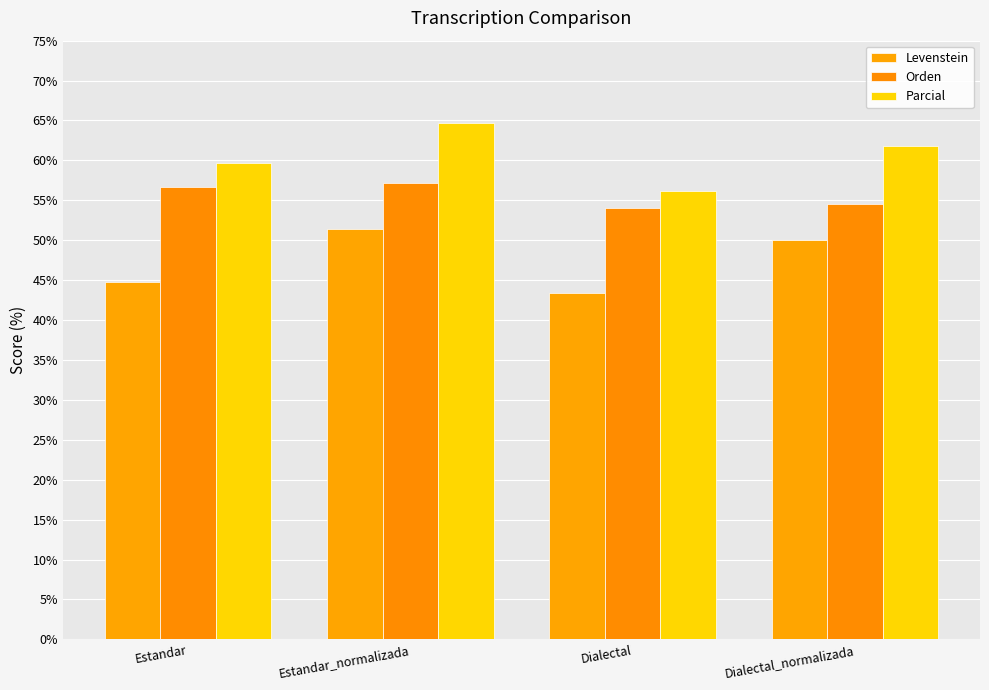

How many groups of bars are there?

4